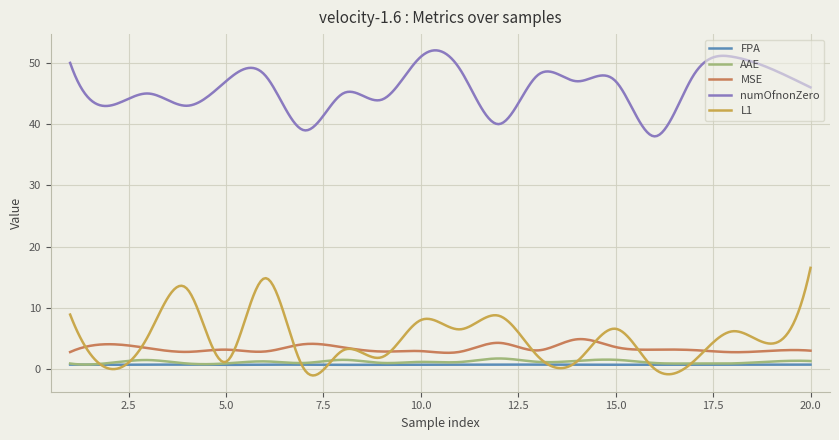

What is the average value of the AAE series?

1.2